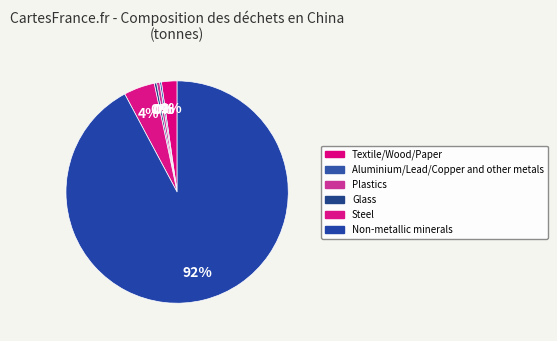

Which has a higher value, Aluminium/Lead/Copper and other metals or Glass?

Glass